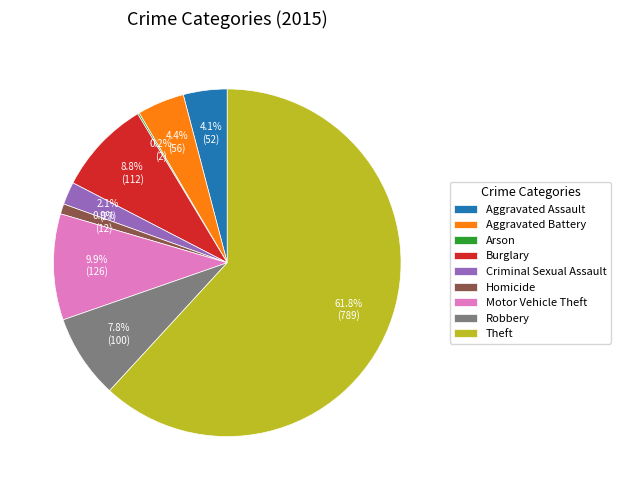

To the nearest percent, what is the average slice percentage?

11%